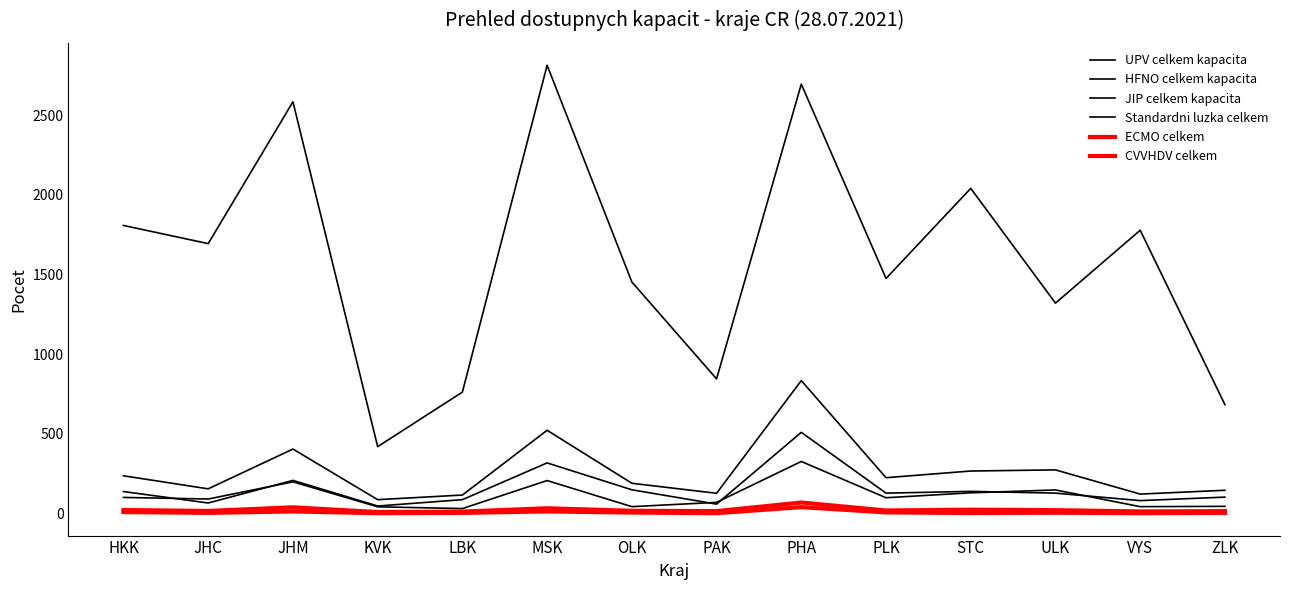

At which label is JIP celkem kapacita closest to 459?

JHM